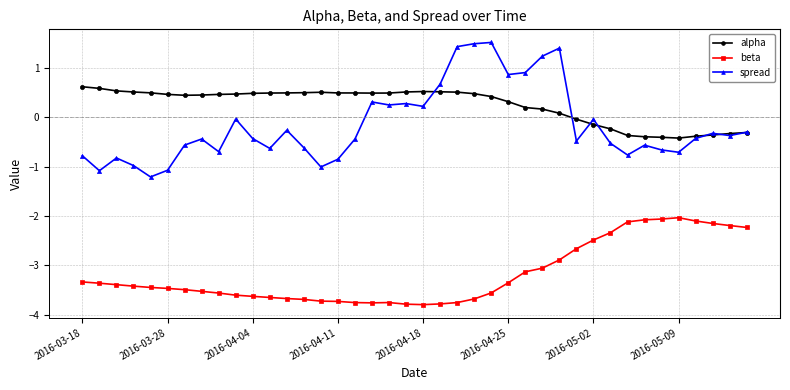

Which series has the largest range (max minus min)?

spread